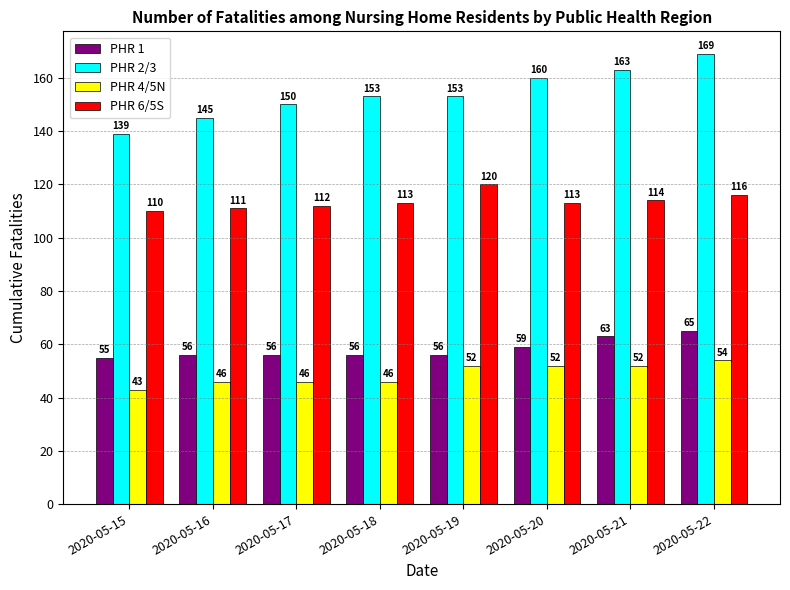

What is the difference between the PHR 6/5S values at 2020-05-15 and 2020-05-17?

2